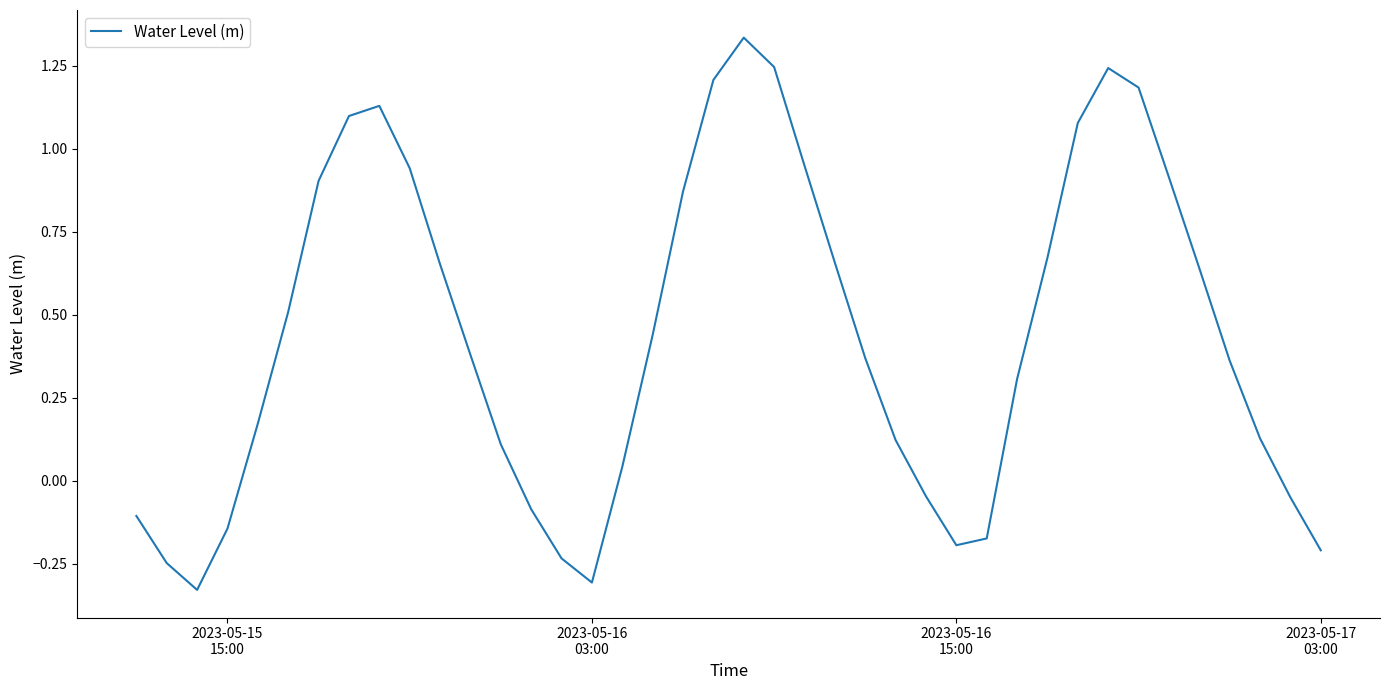

What is the difference between the maximum and minimum values?

1.7